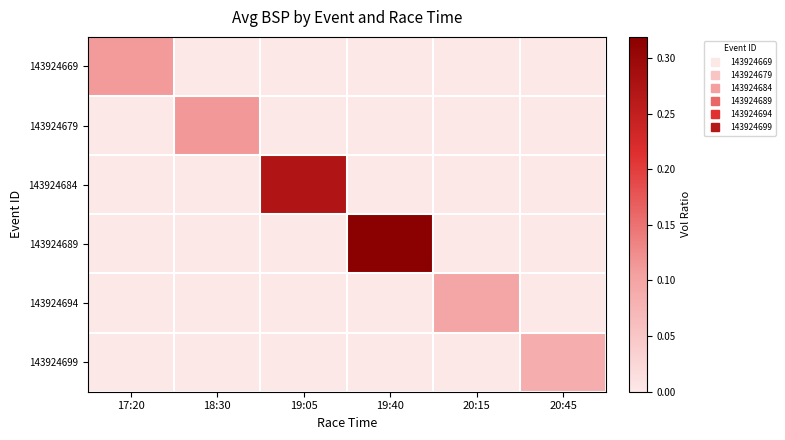

At 18:30, list the series in order from smallest to largest.

143924669, 143924684, 143924689, 143924694, 143924699, 143924679